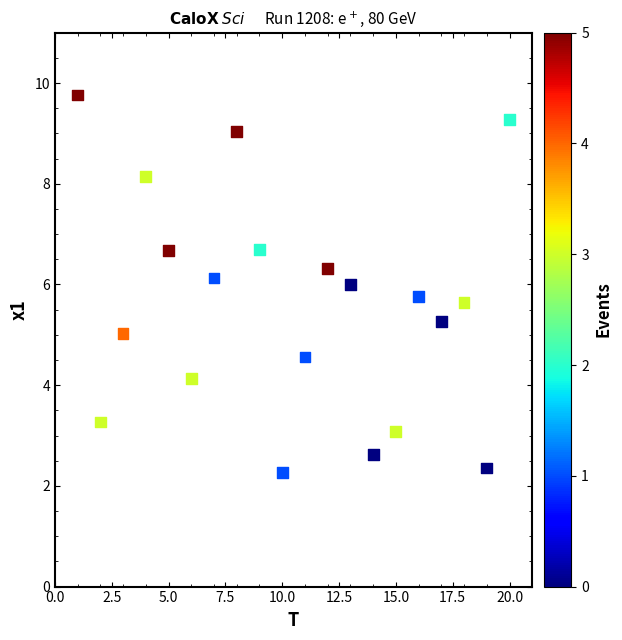

What is the range of X values (max minus min)?

19.0